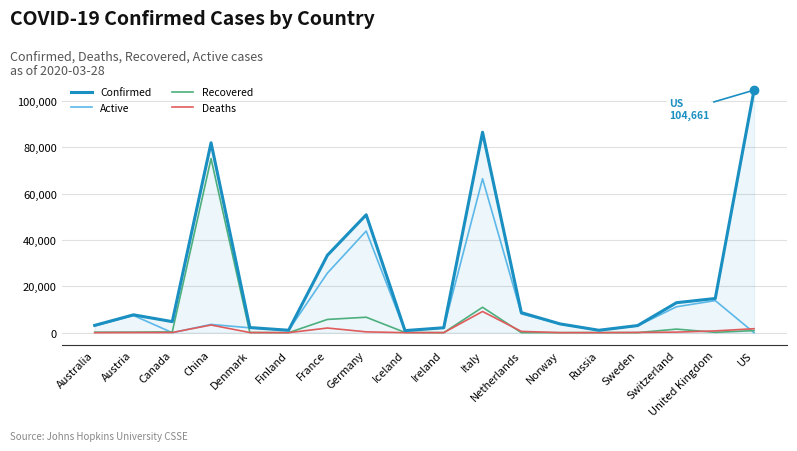

How many interior local peaks does the Confirmed series have?

4